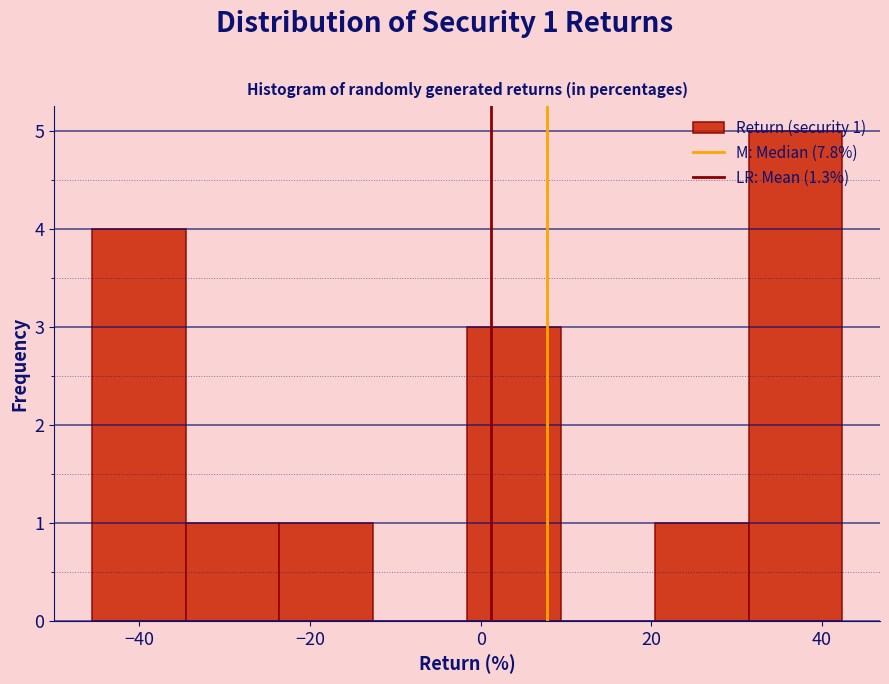

Which range on the x-axis has the tallest bar?

32 to 42